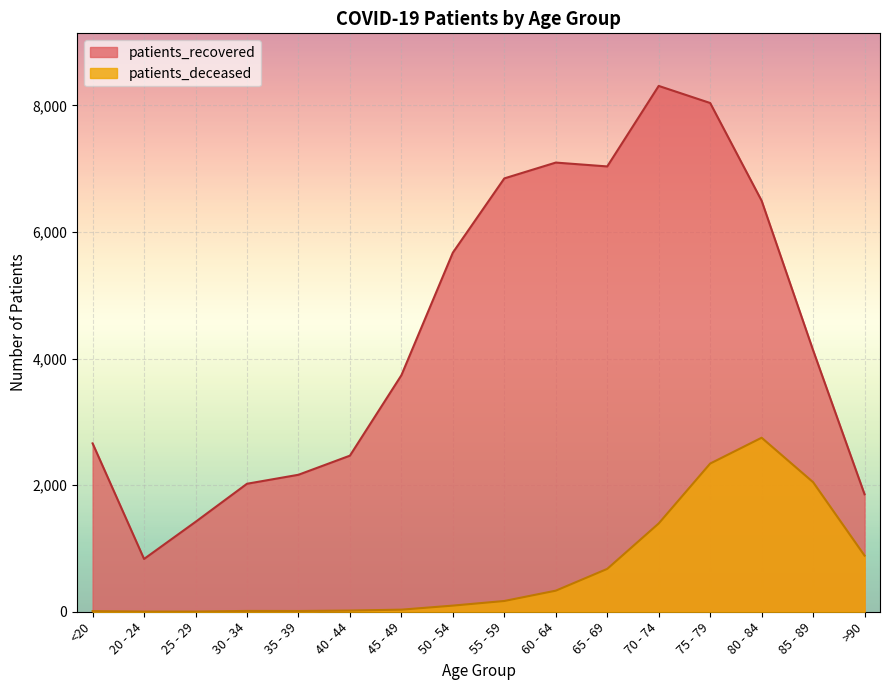

Between 60 - 64 and 50 - 54, which is larger?

60 - 64